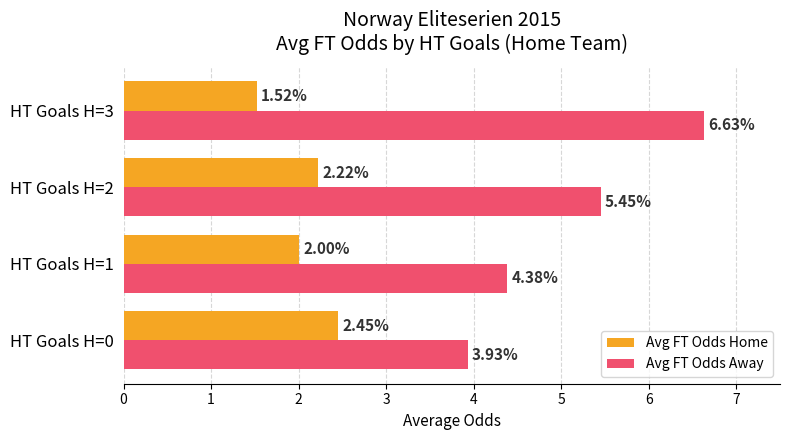

What is the average value of the Avg FT Odds Away series?

5.1